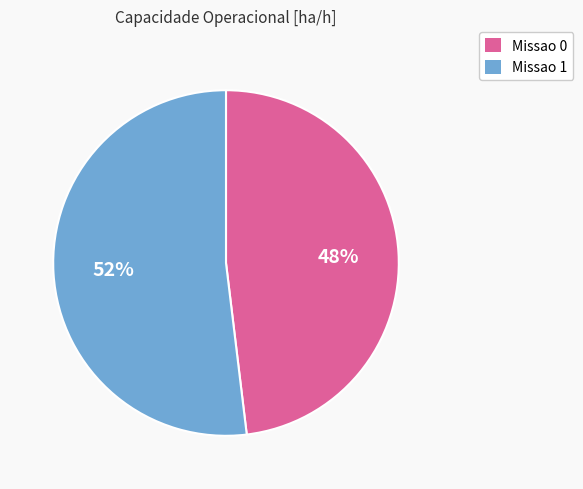

Combined, do Missao 0 and Missao 1 account for over 50%?

Yes